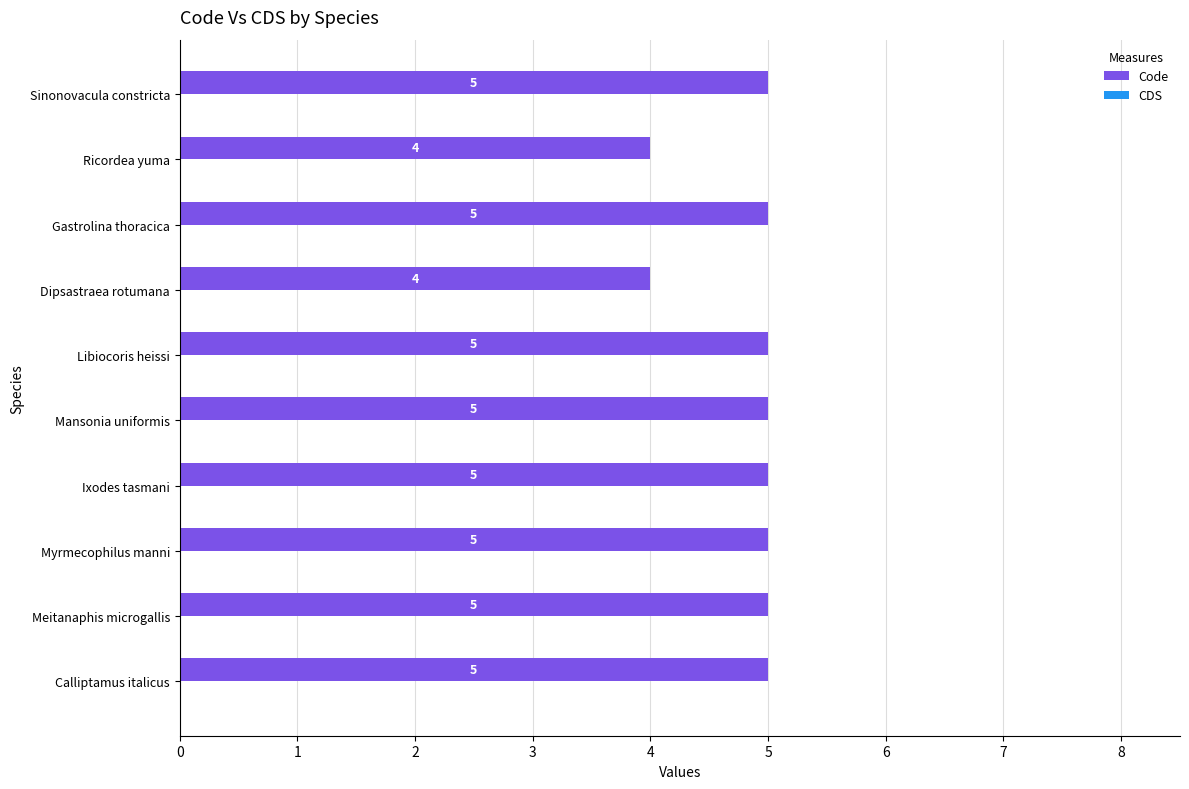

Between Ricordea yuma and Myrmecophilus manni, which is larger?

Myrmecophilus manni